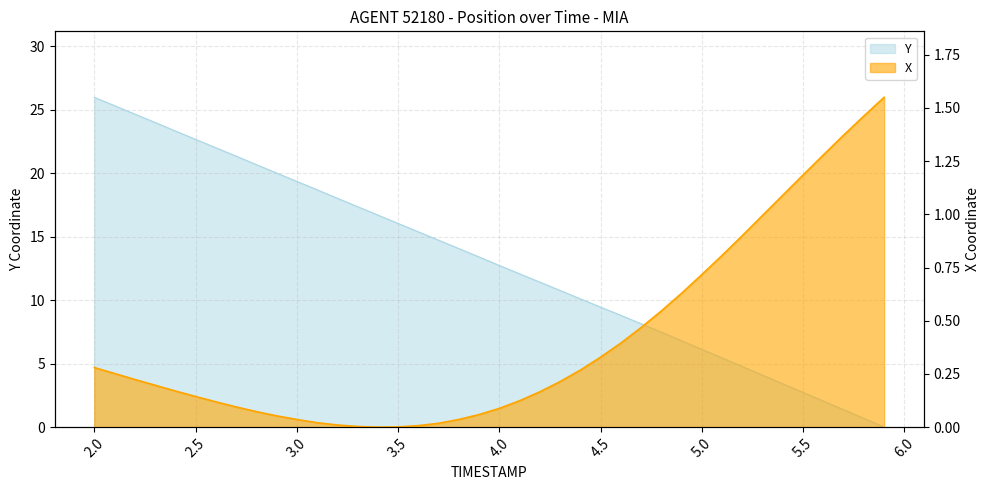

True or false: Y and X cross at least once.

True